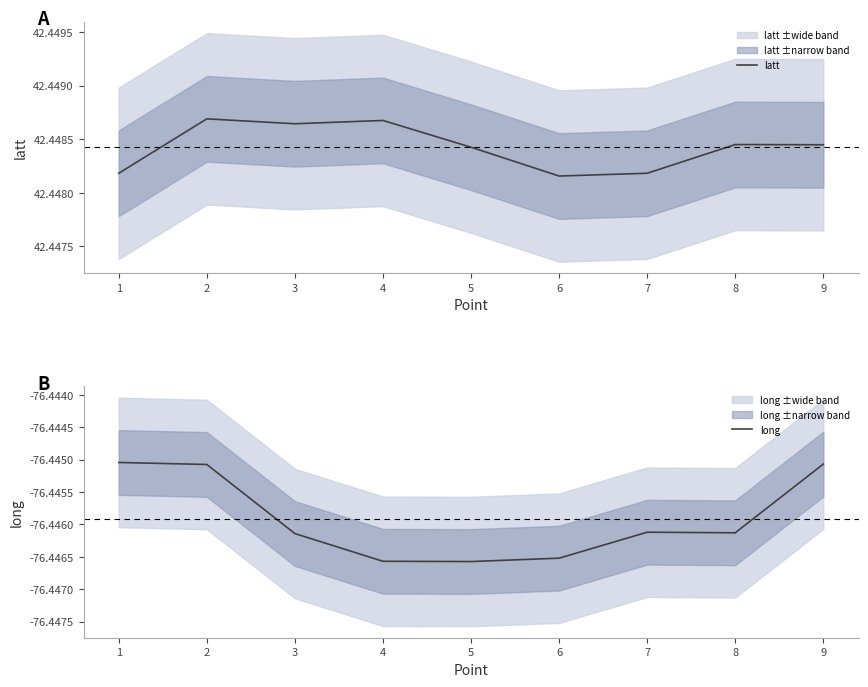

True or false: long has a value of -76.4 at 8.

True